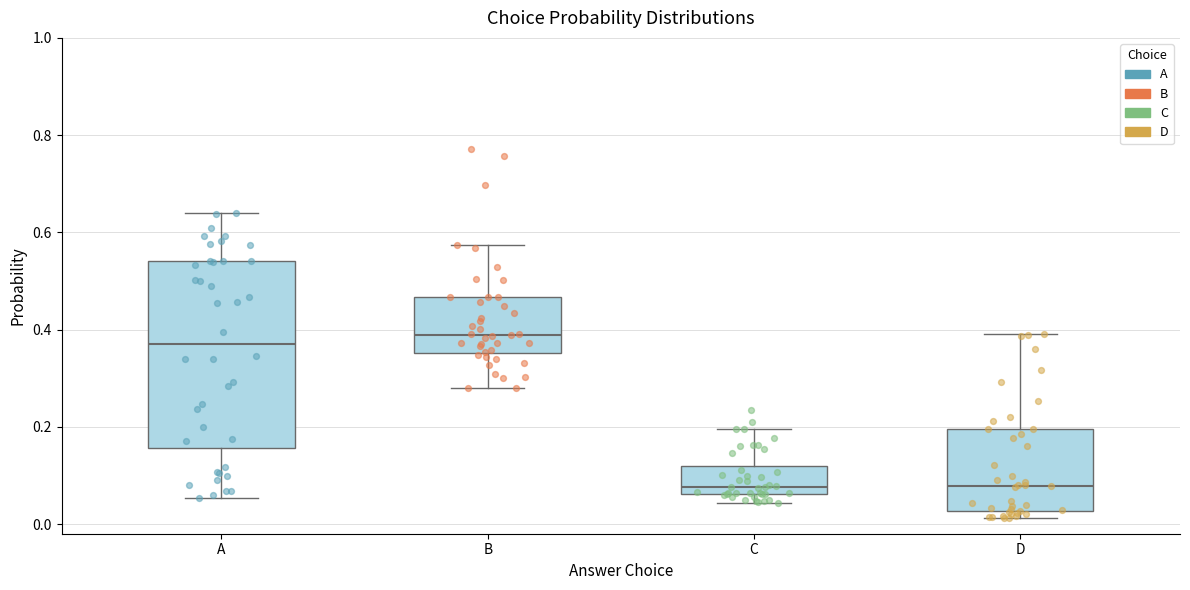

Where does the upper whisker of the box for B end on the y-axis? The values are not printed on the chart, so give them approximately, as read against the axis.

0.58